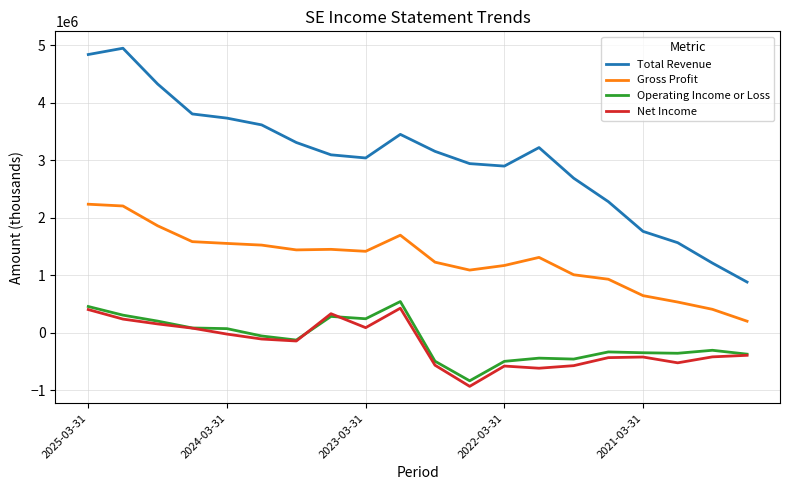

How many lines are shown in the chart?

4